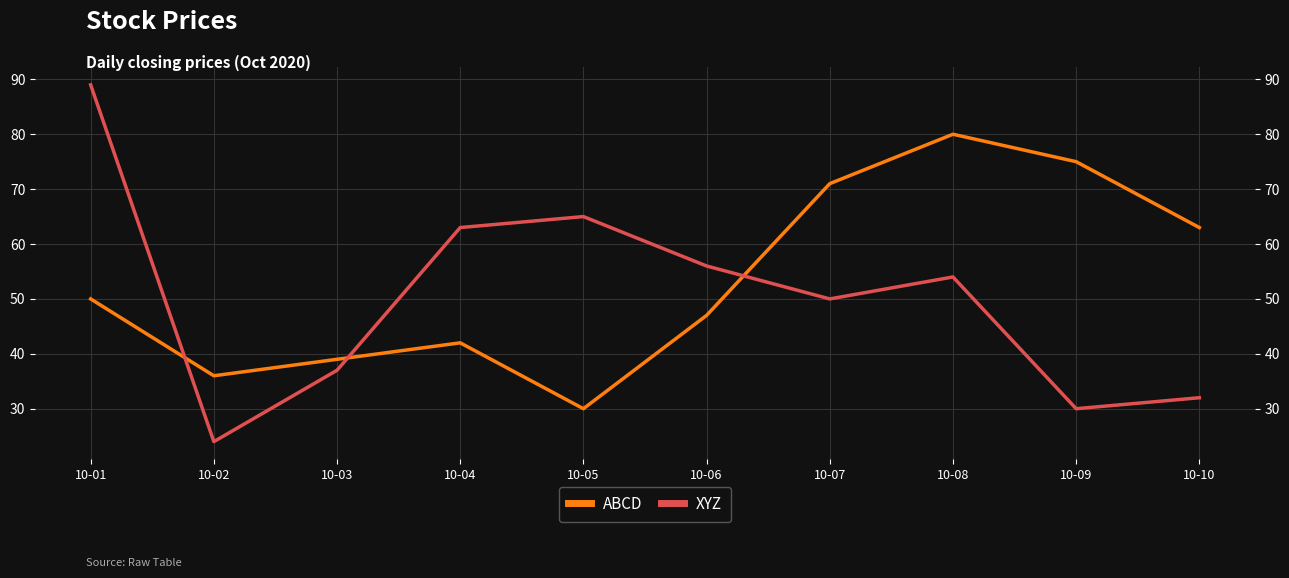

True or false: ABCD and XYZ intersect in this chart.

True